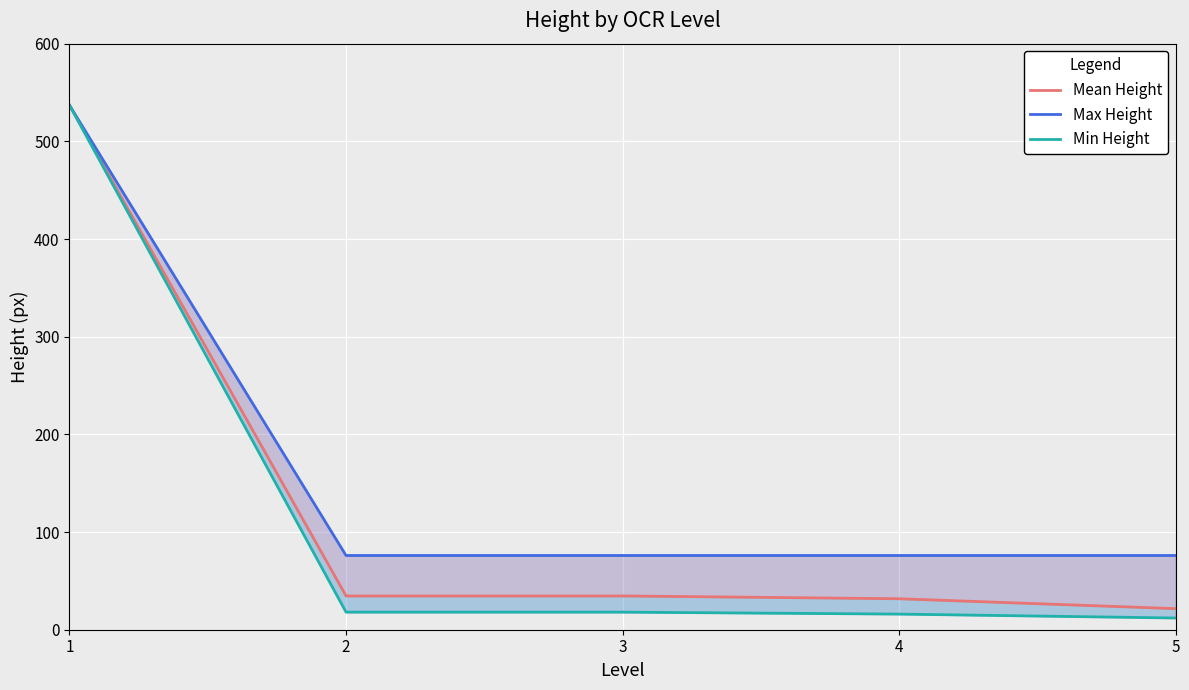

The Max Height series shows 37.3 at 5. True or false?

False